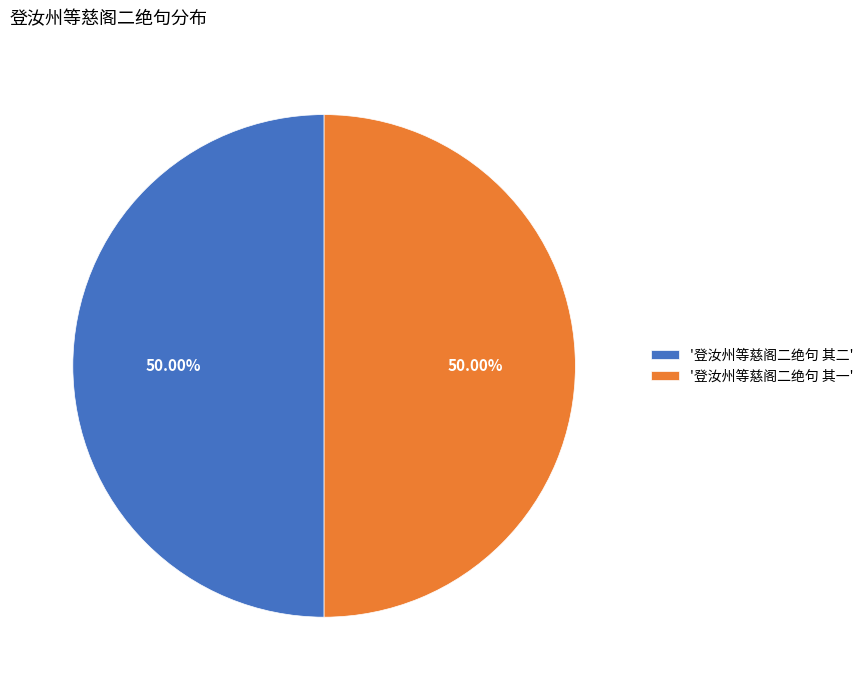

Combined, do '登汝州等慈阁二绝句 其二' and '登汝州等慈阁二绝句 其一' account for over 50%?

Yes